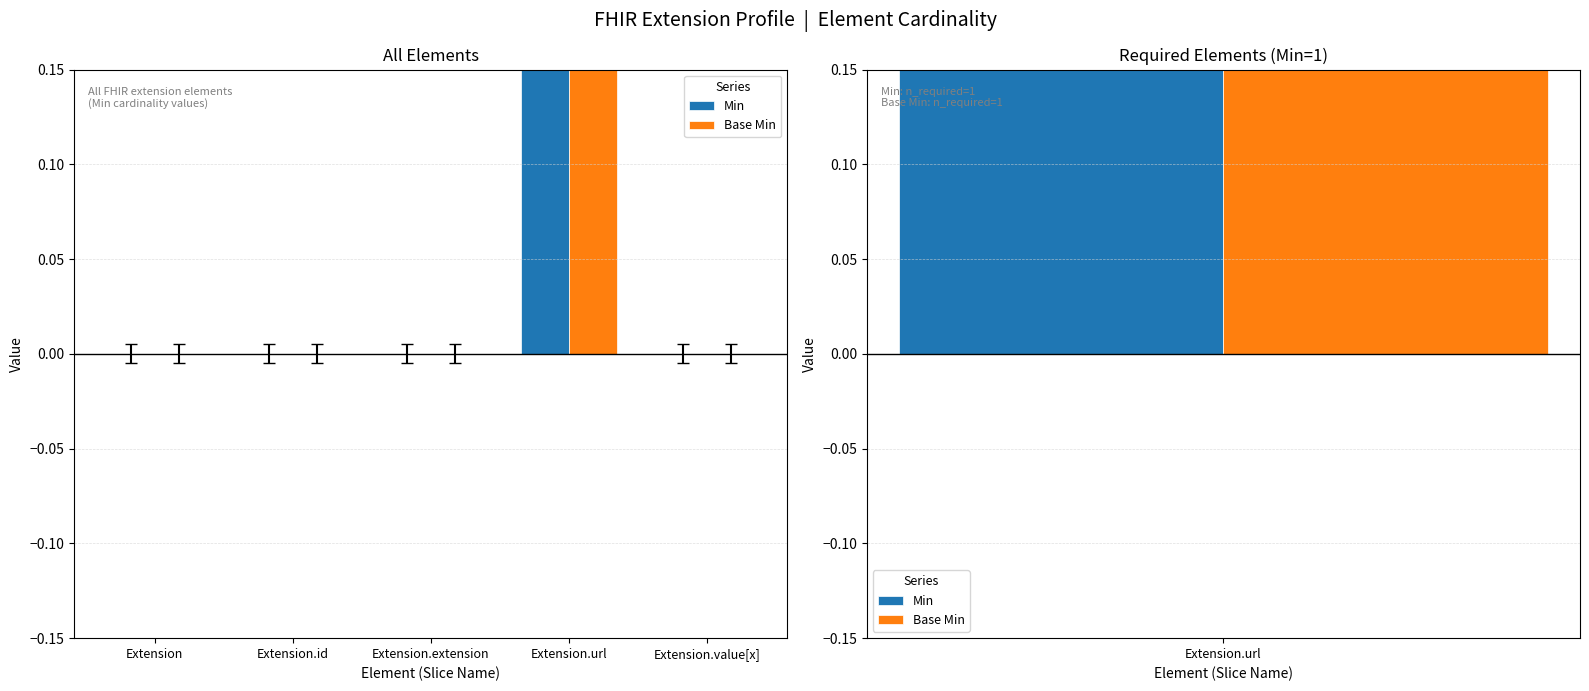

The Min series shows 0 at Extension.extension. True or false?

True